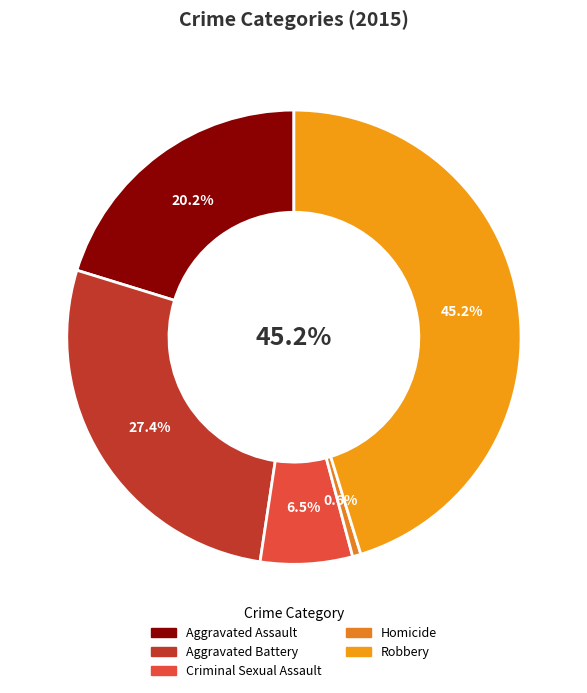

What portion of the pie excludes Homicide?

99.4%